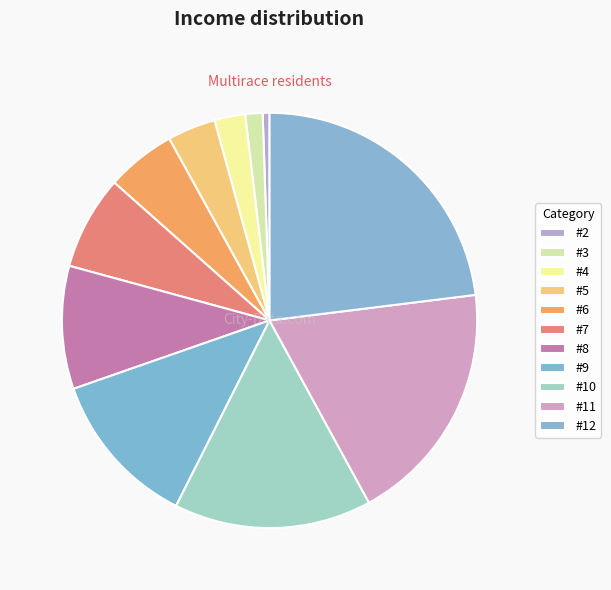

What is the ratio of the value at #5 to the value at #10?

0.2